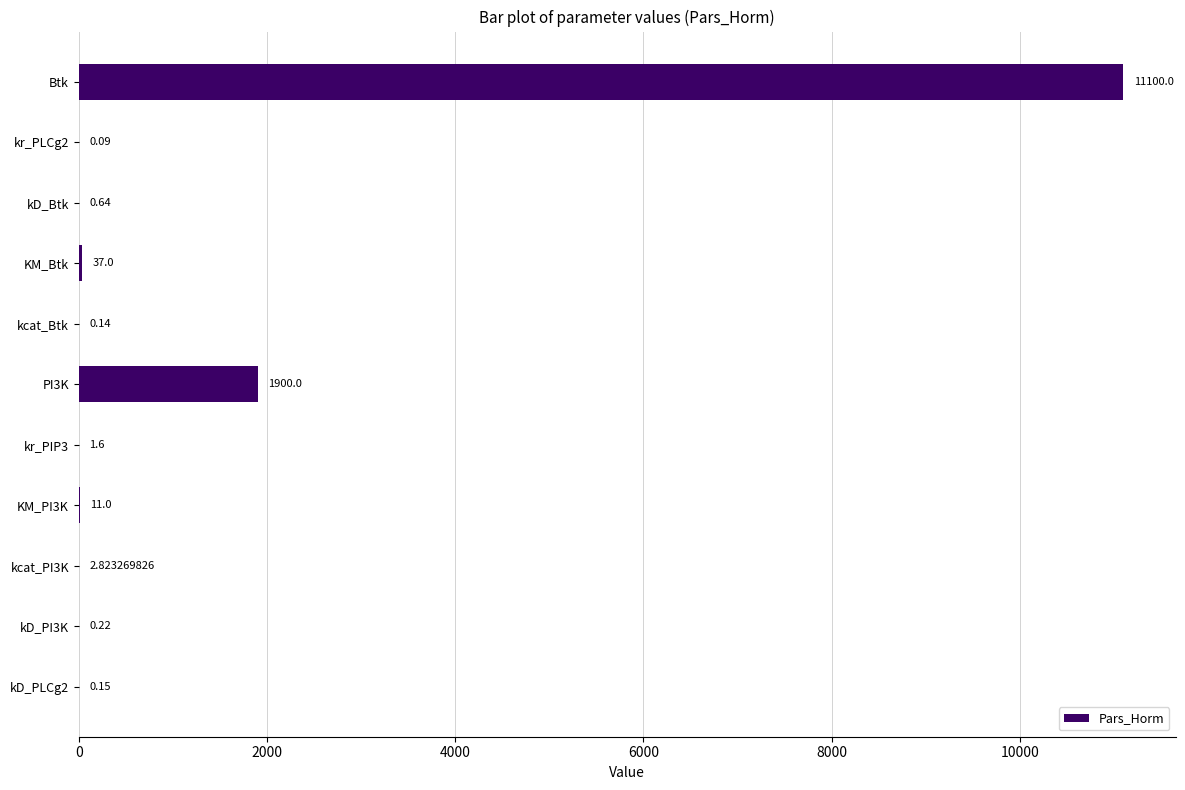

What is the sum of all values?

13053.7